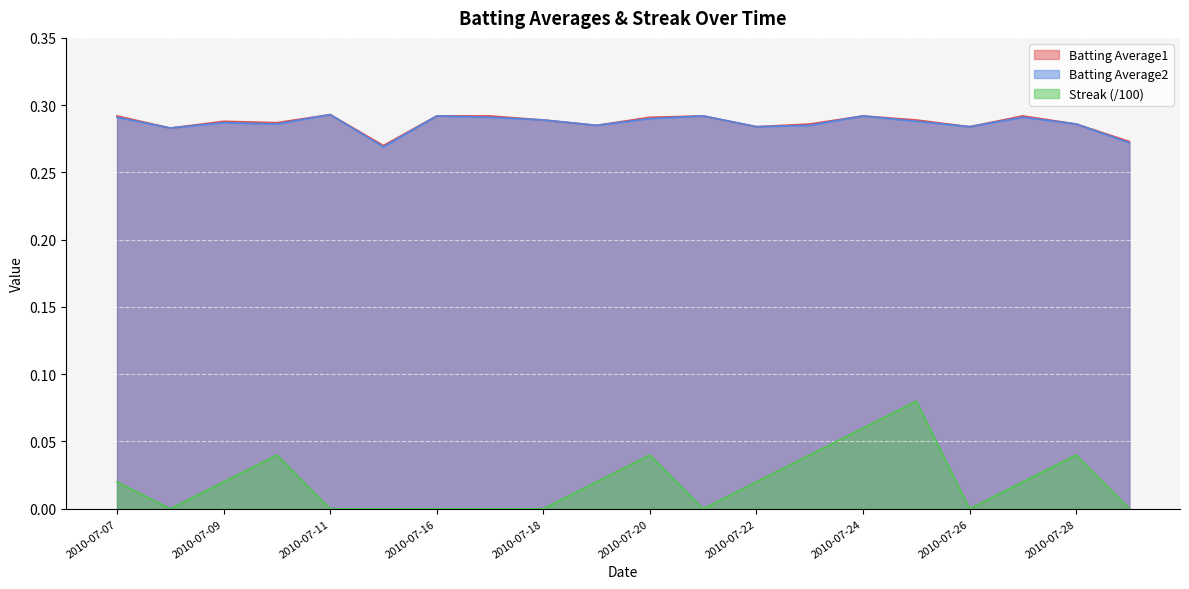

In Streak, how many points are lower than both neighbors (excluding endpoints)?

3